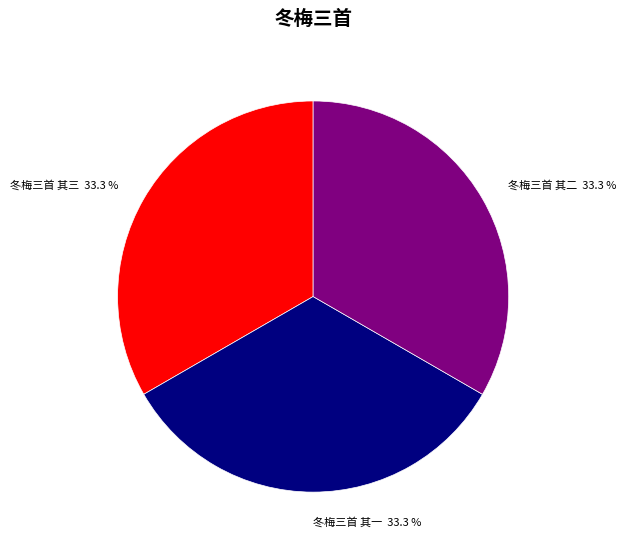

What percentage is NOT represented by 冬梅三首 其二 33.3 %?

66.7%